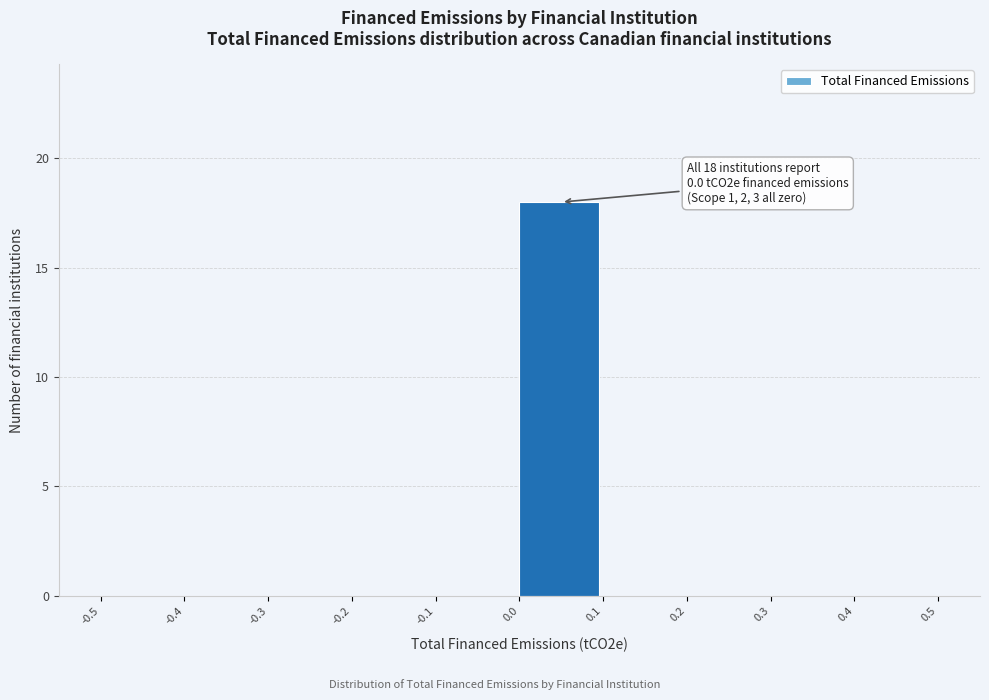

Over which range of the x-axis is the bar tallest?

0.0 to 0.1